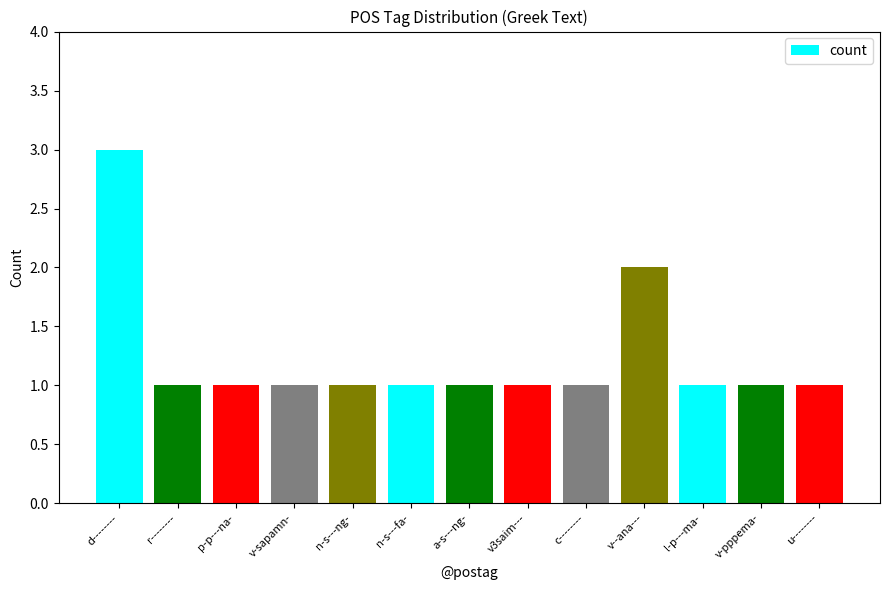

True or false: the data shows 1 at d--------.

False